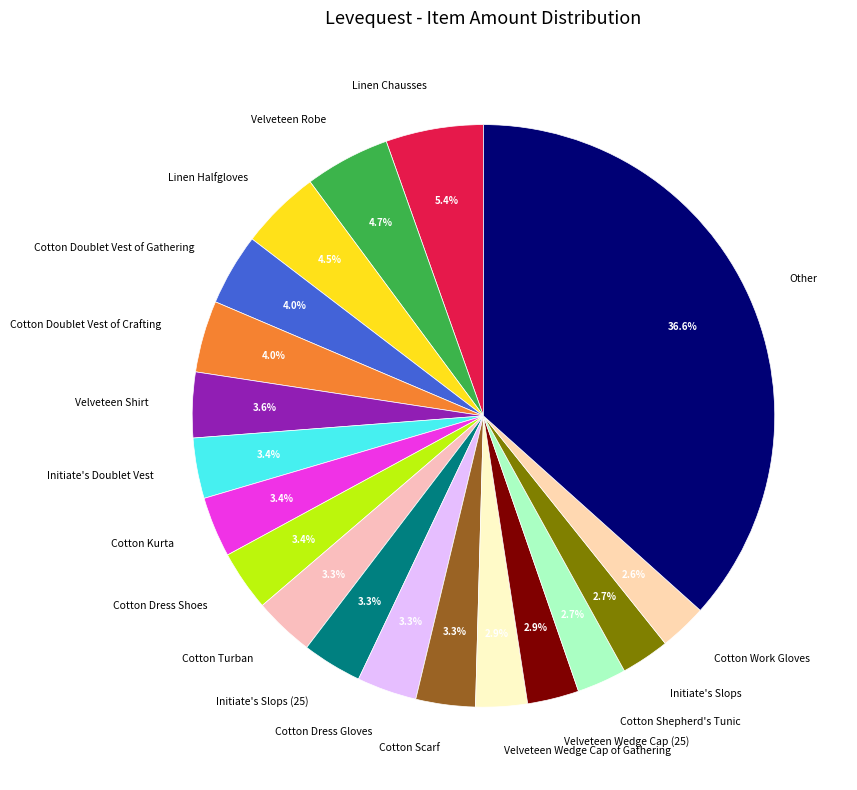

What percentage is NOT represented by Velveteen Shirt?

96.4%